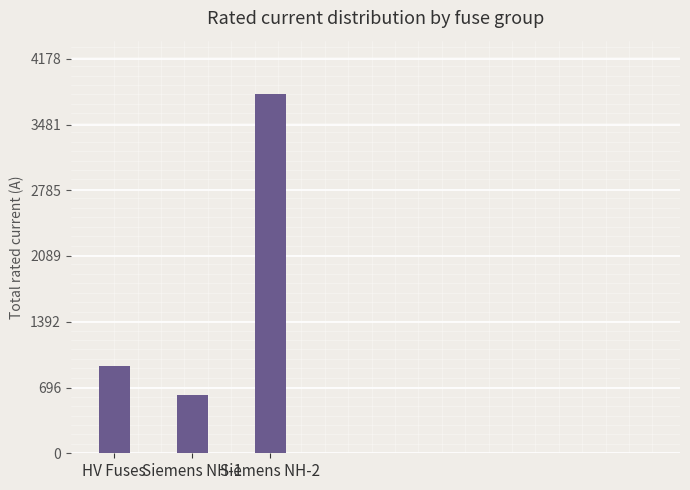

What is the label of the 1st bar from the right?

Siemens NH-2